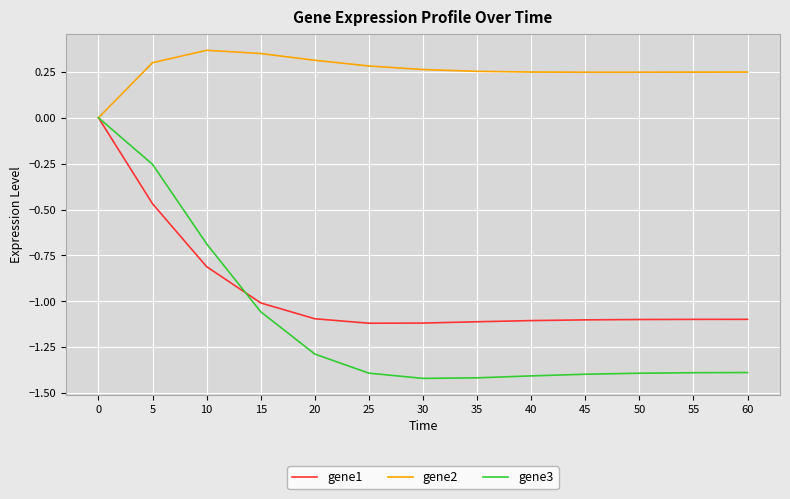

Count the number of categories in the chart.

13